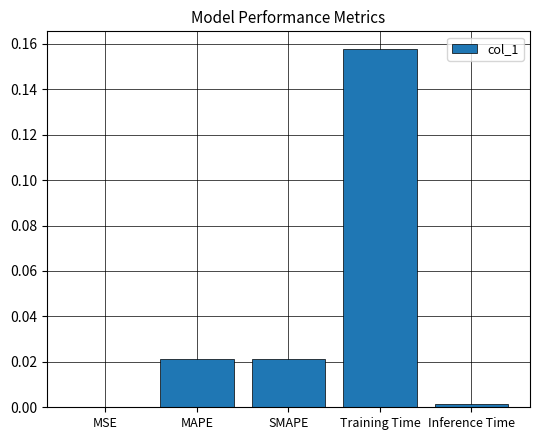

Where is the data nearest to the value 0?

MSE